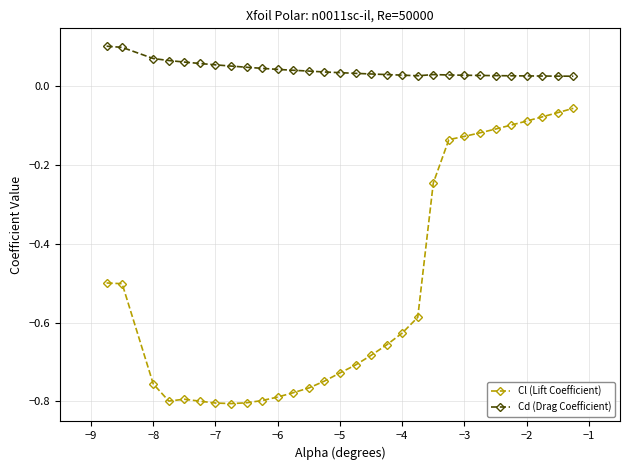

Rank the series by their maximum value, from lowest to highest.

Cl (Lift Coefficient), Cd (Drag Coefficient)